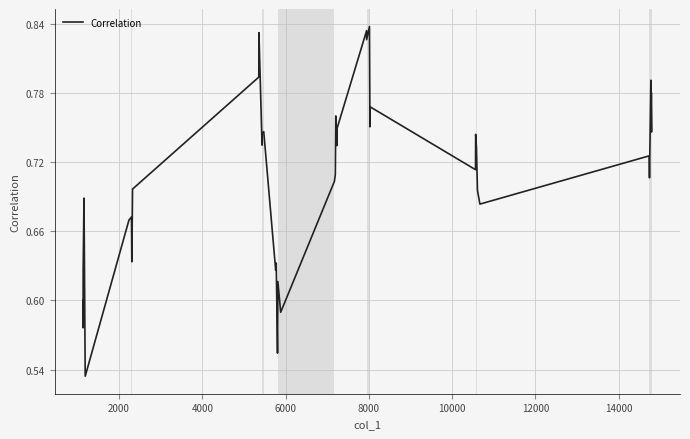

What is the difference between the maximum and minimum values?

0.3